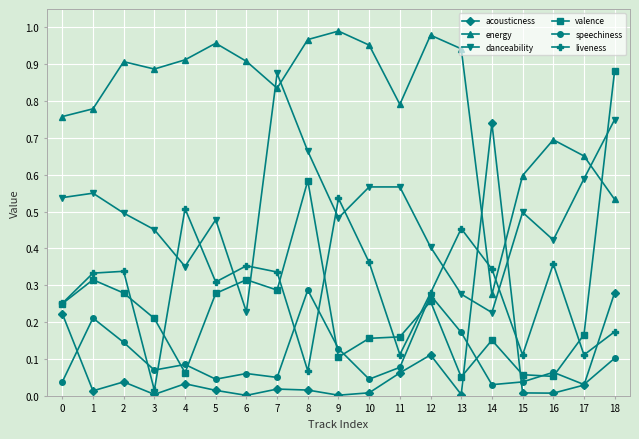

True or false: energy and speechiness intersect in this chart.

False